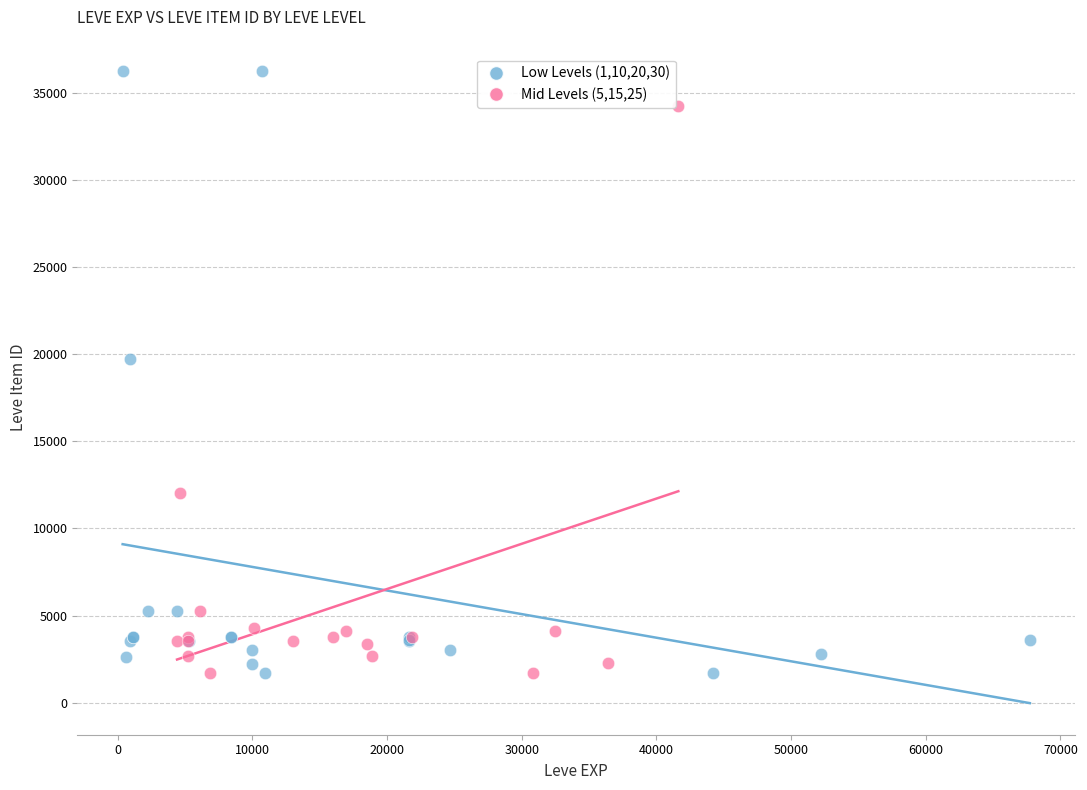

Which series has the largest Y range (max minus min)?

Low Levels (1,10,20,30)